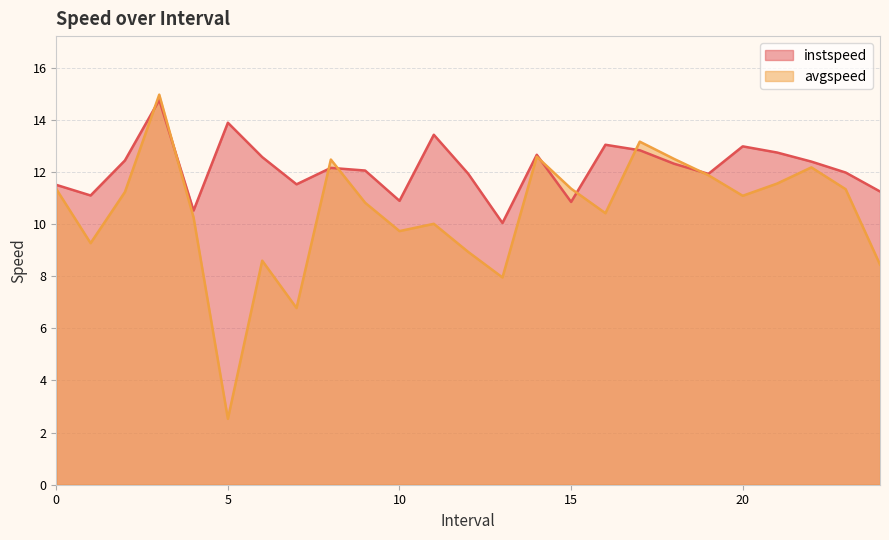

Reading right to left, extract all data points from this chart.

instspeed: 11.3	12.0	12.4	12.7	13.0	11.9	12.3	12.8	13.0	10.9	12.7	10.0	11.9	13.4	10.9	12.1	12.2	11.5	12.6	13.9	10.5	14.8	12.4	11.1	11.5
avgspeed: 8.4	11.3	12.2	11.6	11.1	11.9	12.5	13.2	10.4	11.4	12.6	8.0	8.9	10.0	9.7	10.8	12.5	6.8	8.6	2.5	10.3	15.0	11.2	9.3	11.3